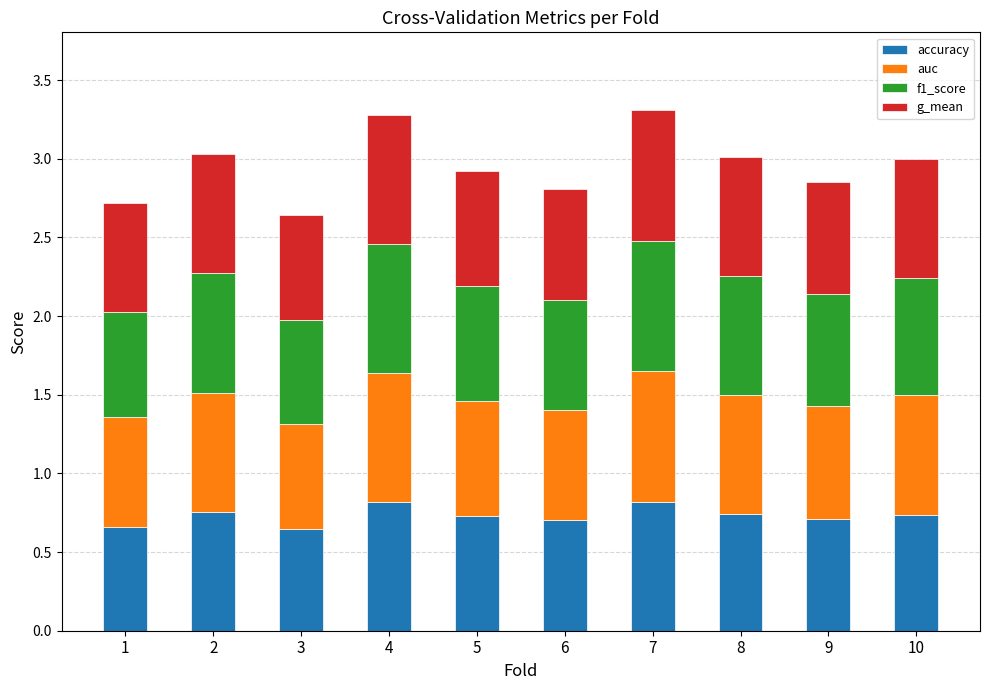

The value of accuracy at 4 is 0.8. True or false?

True